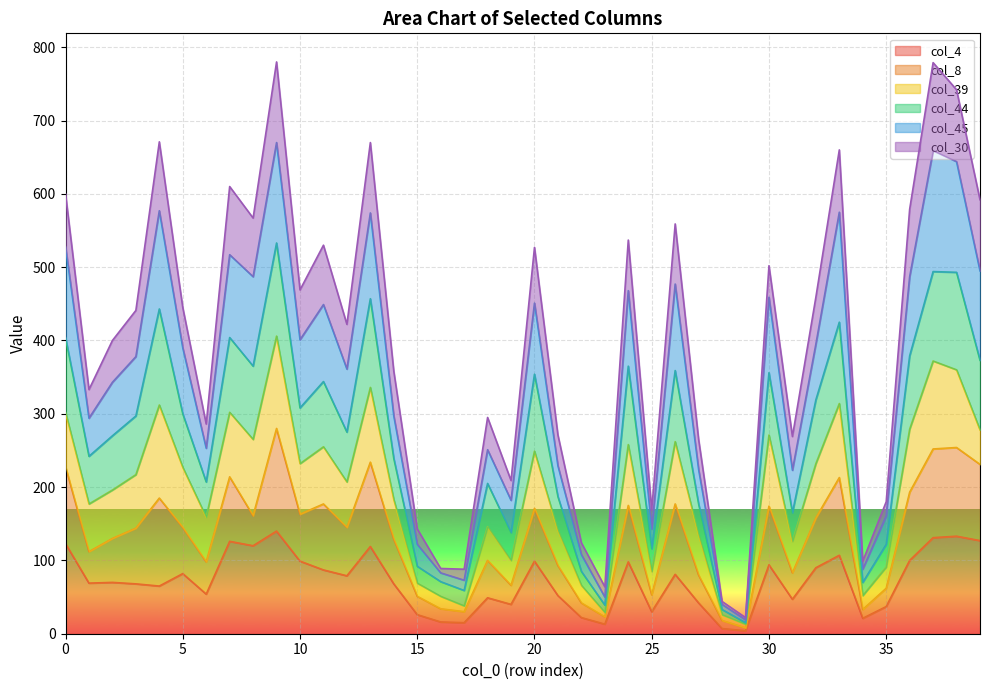

Between 2 and 32, which series saw the biggest shift?

col_45